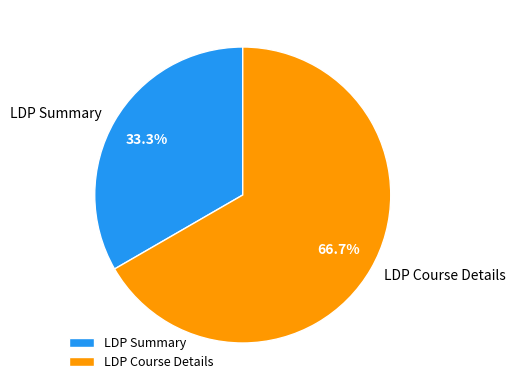

Does LDP Course Details represent more than half of the total?

Yes